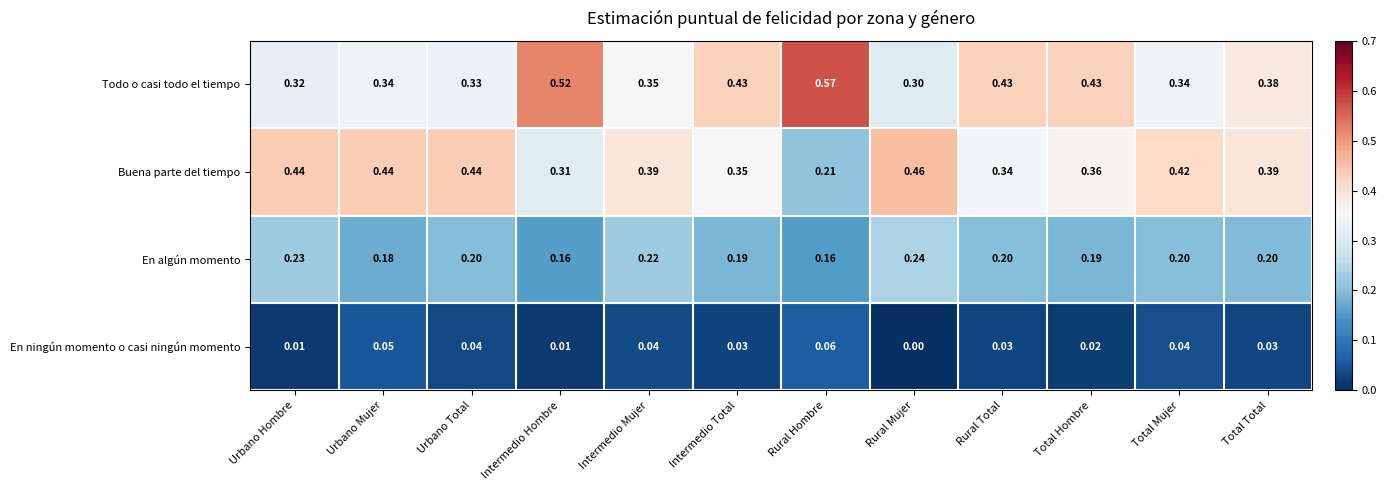

Rank the series at Rural Hombre from highest to lowest value.

Todo o casi todo el tiempo, Buena parte del tiempo, En algún momento, En ningún momento o casi ningún momento